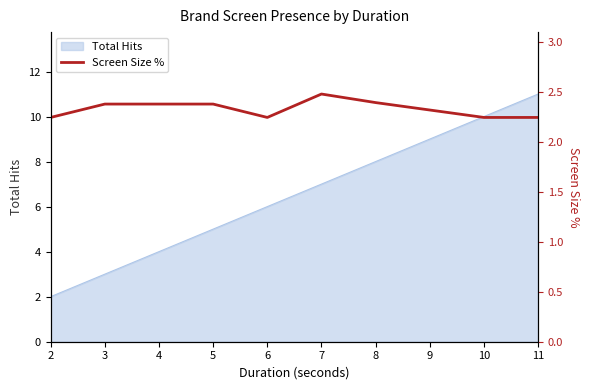

Which label corresponds to the smallest value in the chart?

2